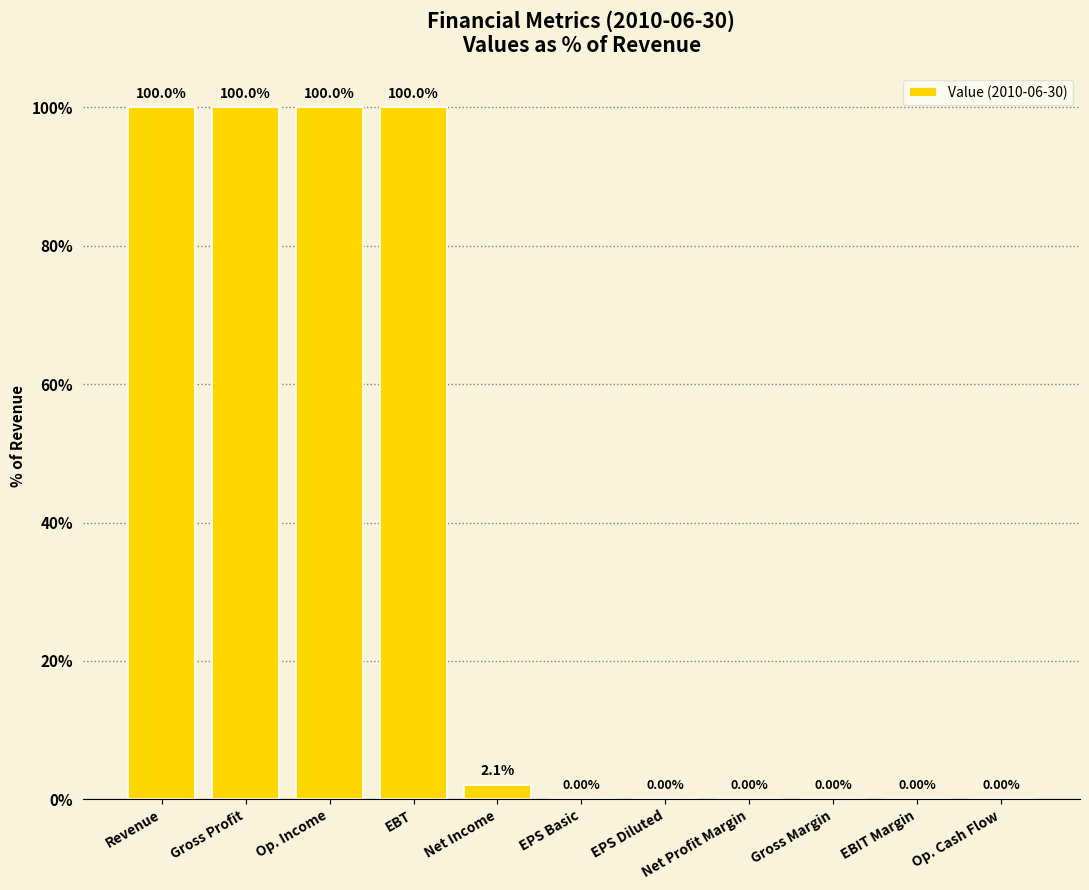

What is the greatest value displayed?

100.0